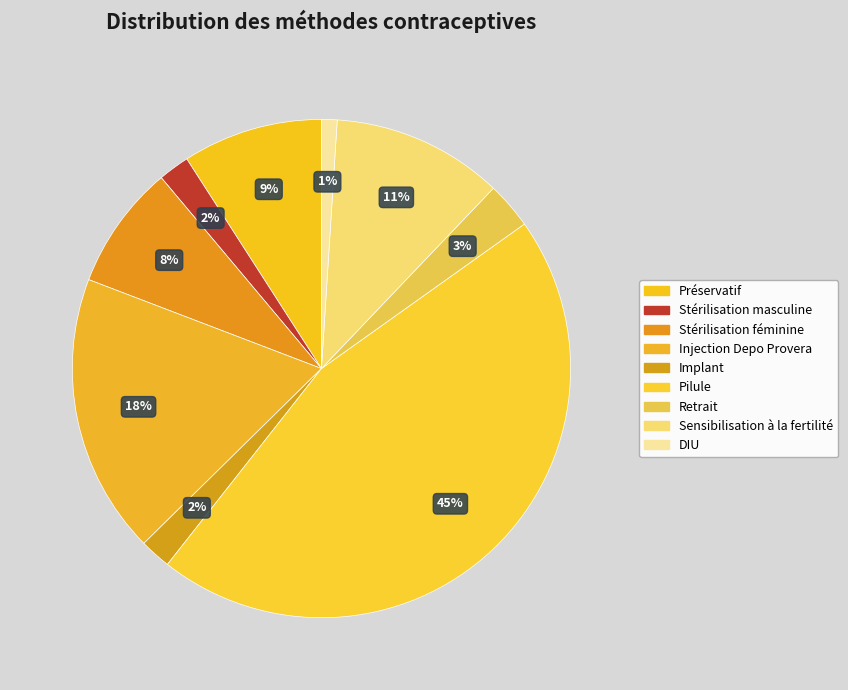

Is it true that Injection Depo Provera is 18% of the pie?

True